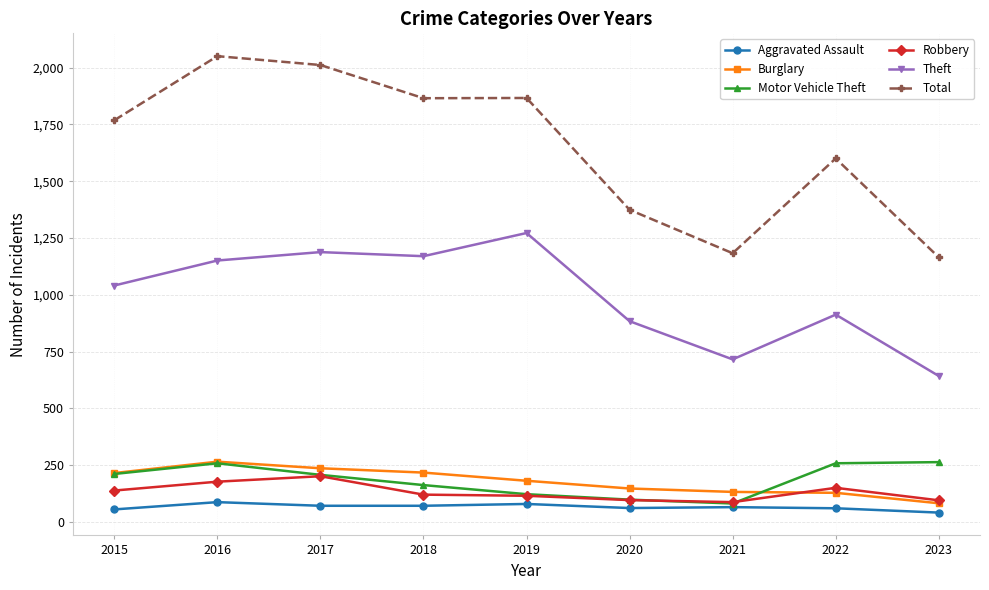

True or false: Theft has a value of 913 at 2022.

True